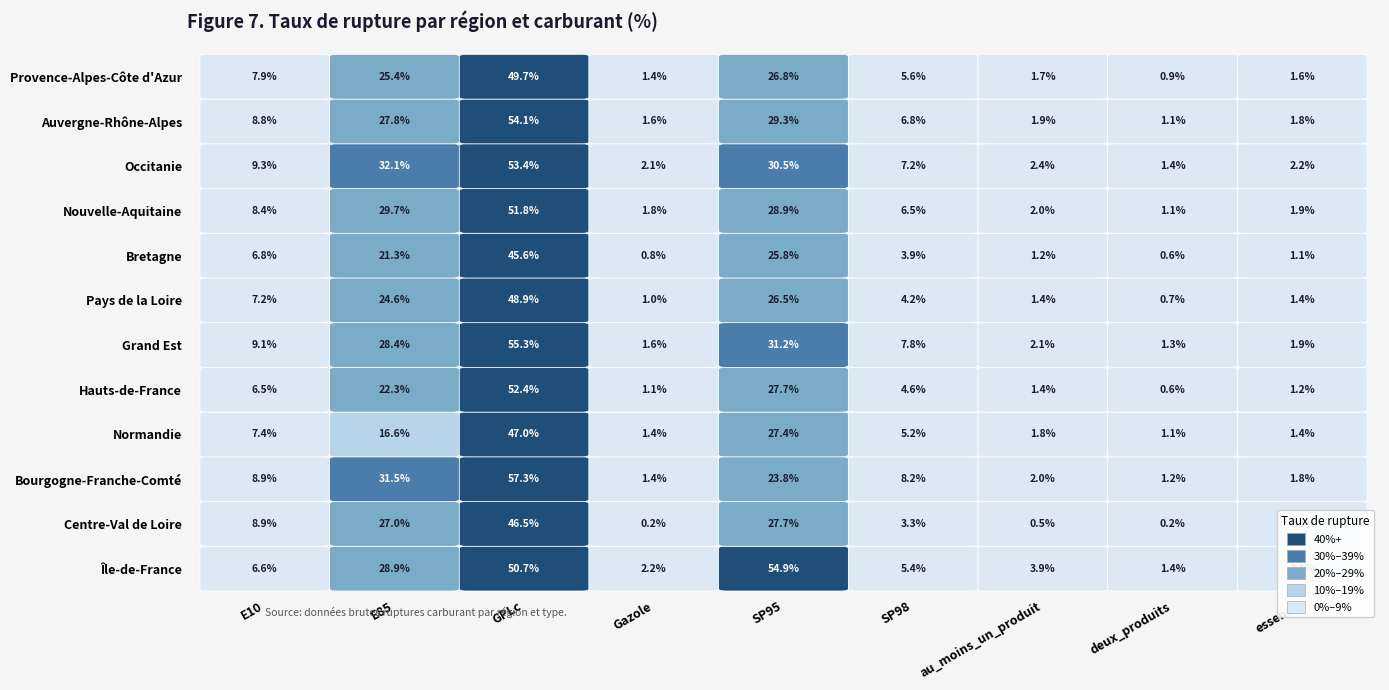

True or false: Provence-Alpes-Côte d'Azur has a value of 17.3 at SP95.

False